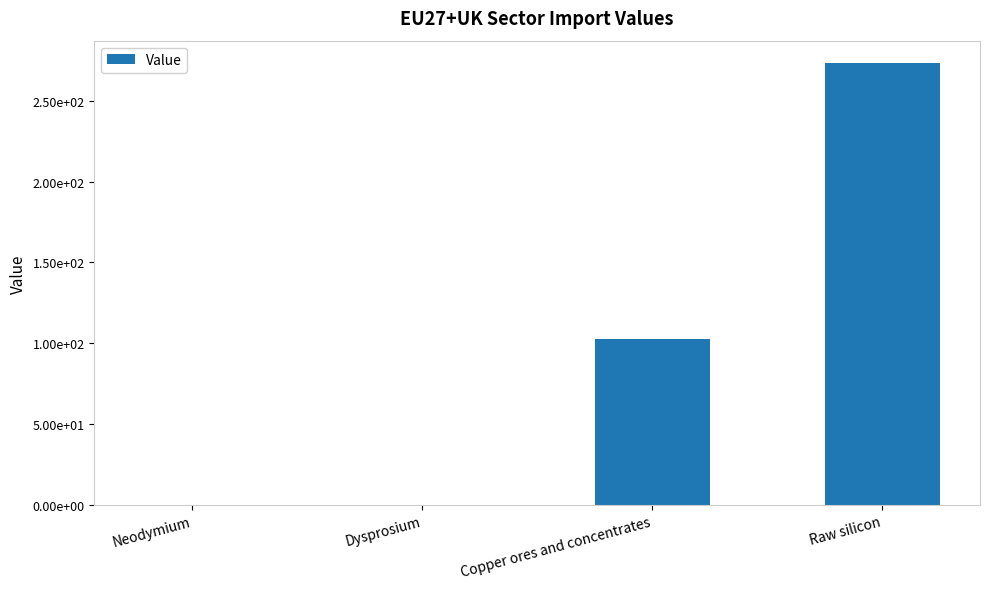

List the labels in order of value, largest first.

Raw silicon, Copper ores and concentrates, Neodymium, Dysprosium